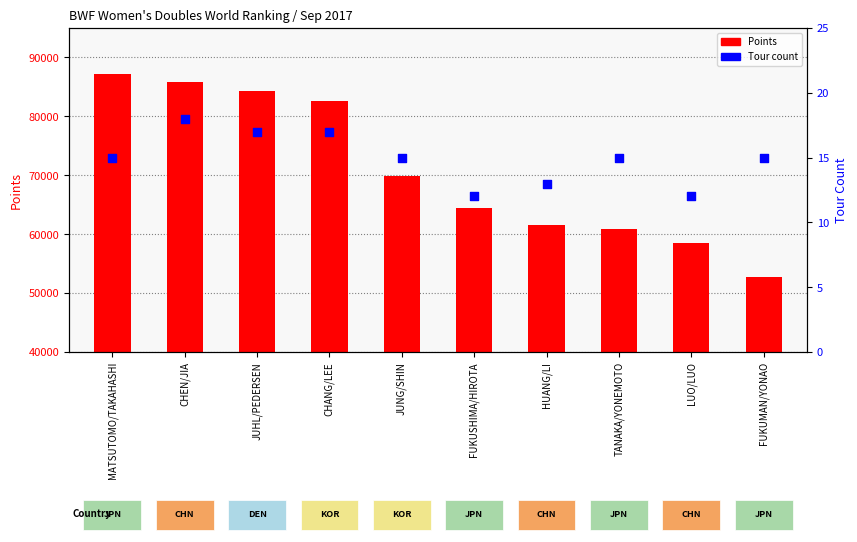

Which series has the largest total across all categories?

Points